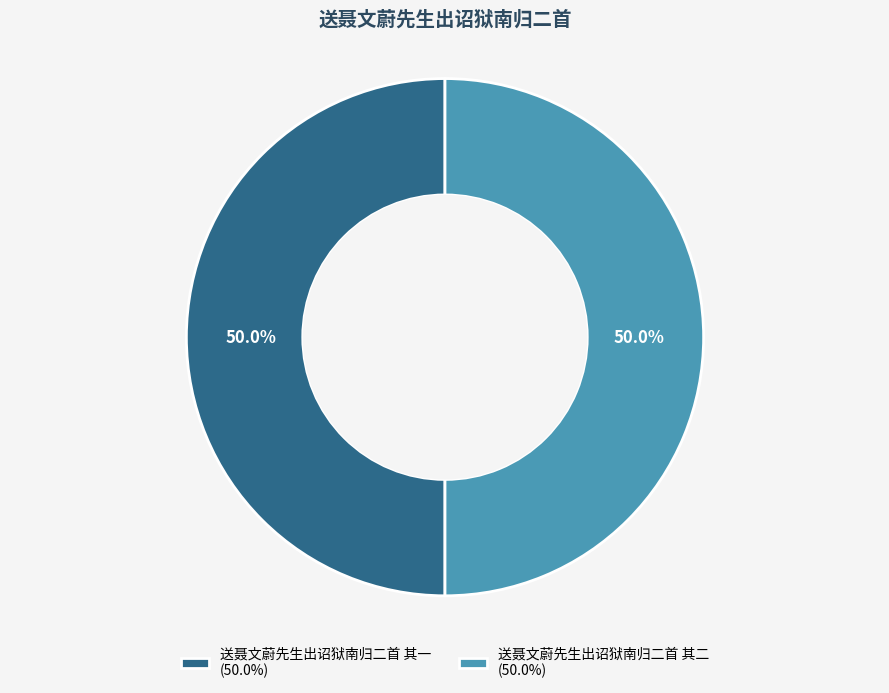

Approximately how many times larger is the value at 送聂文蔚先生出诏狱南归二首 其一 (50.0%) compared to 送聂文蔚先生出诏狱南归二首 其二 (50.0%)?

1.0